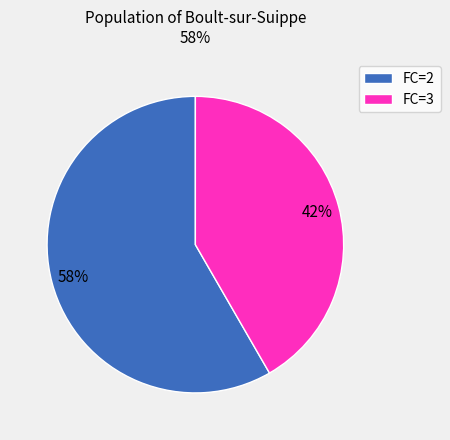

To the nearest percent, what is the average slice percentage?

50%